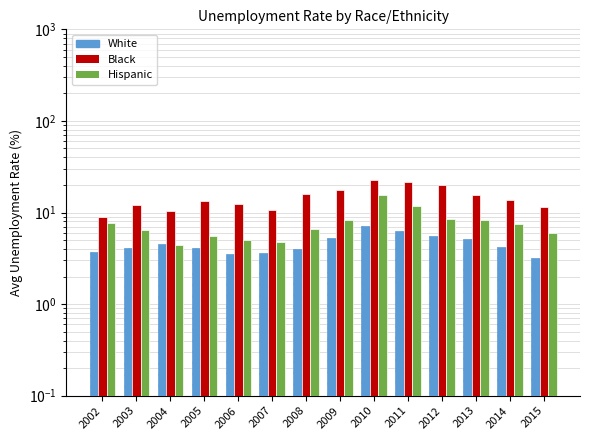

Rank the series by their maximum value, from lowest to highest.

White, Hispanic, Black